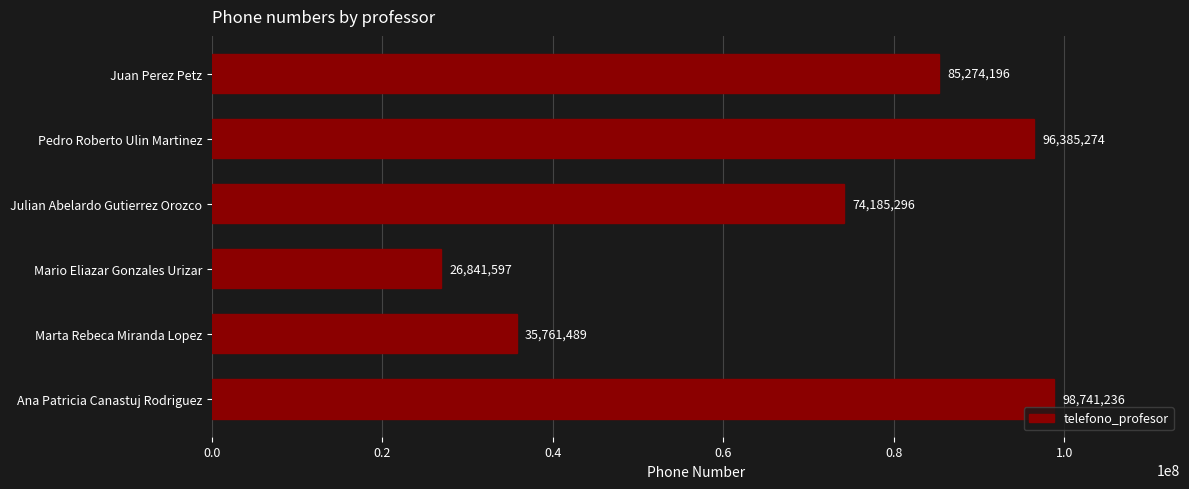

How many bars are there in total?

6